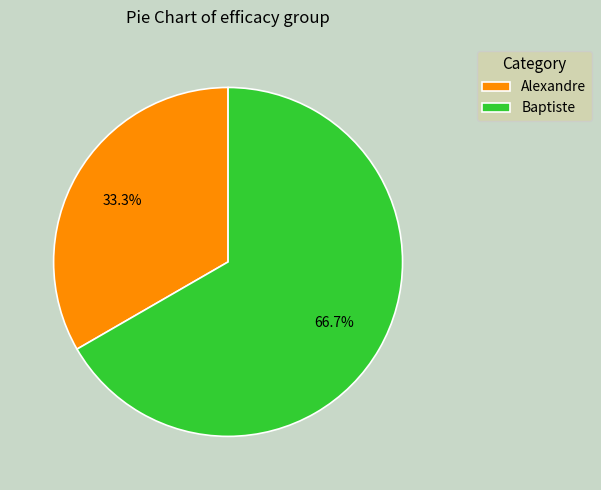

To the nearest percent, what is the difference between the largest and smallest slice percentages?

33%